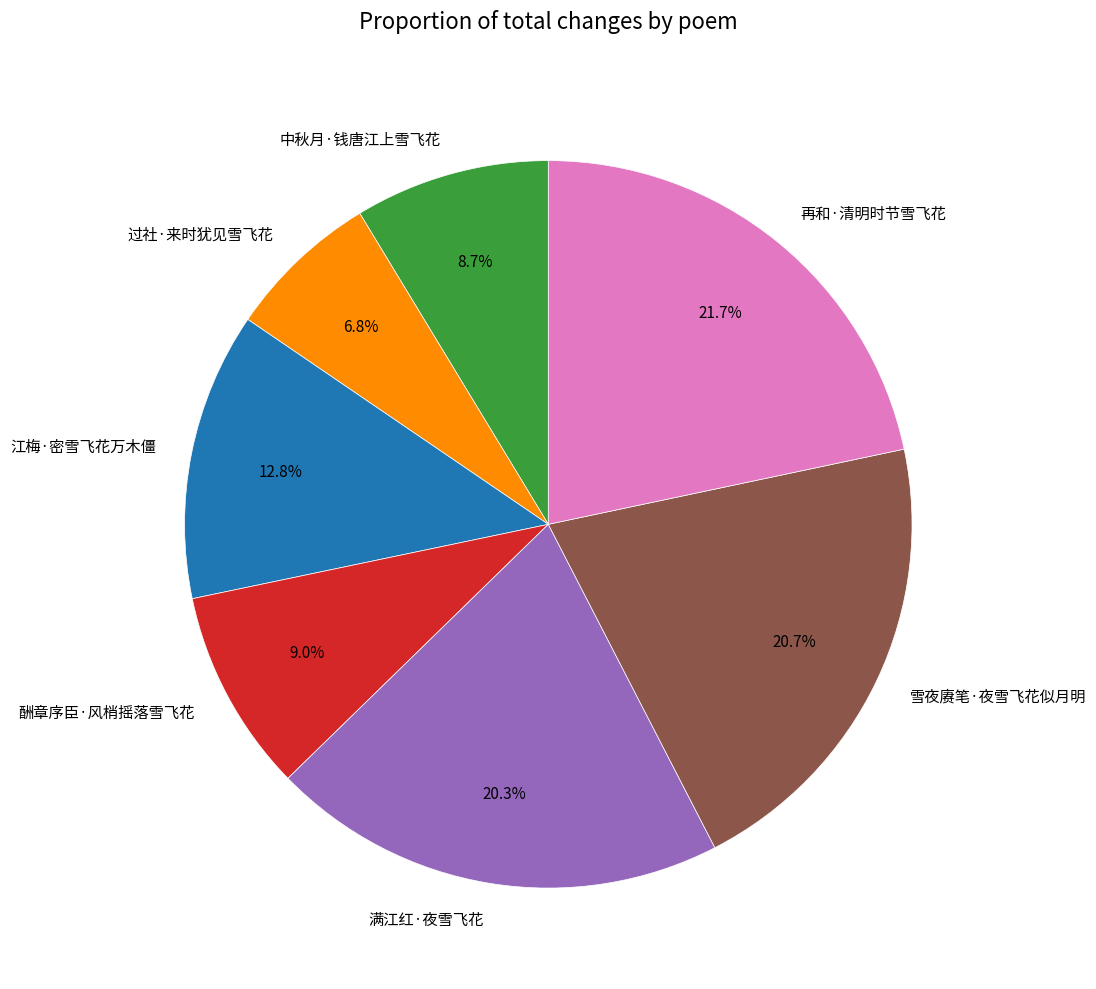

How many segments does this pie chart have?

7